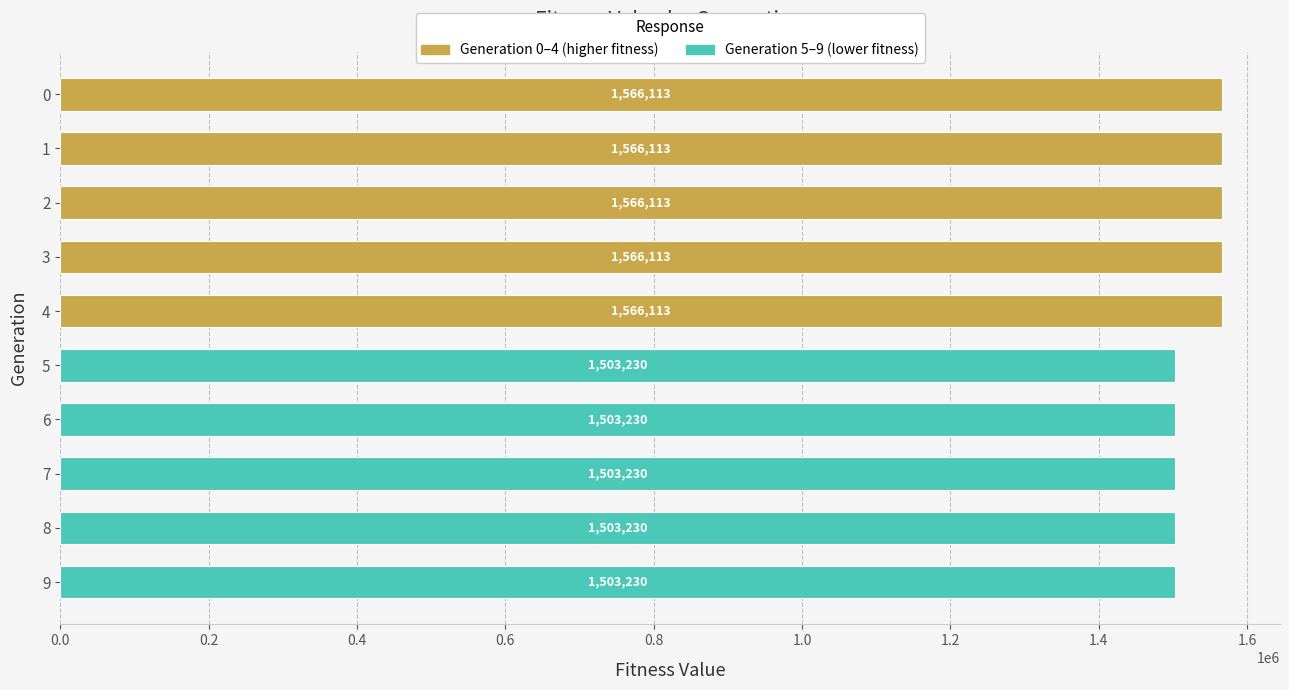

What is the sum of all values?

15346712.9